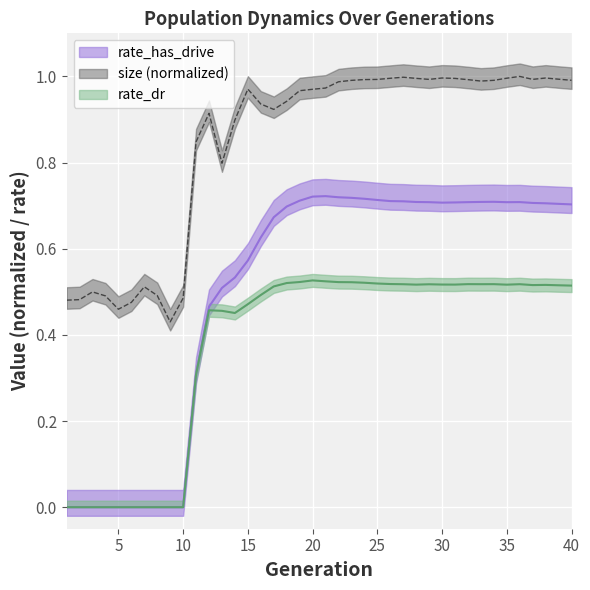

Rank the categories by rate_dr value from highest to lowest.

20, 21, 19, 22, 23, 24, 18, 25, 26, 32, 34, 33, 36, 27, 29, 30, 31, 28, 35, 38, 37, 39, 40, 17, 16, 15, 12, 13, 14, 11, 1, 2, 3, 4, 5, 6, 7, 8, 9, 10